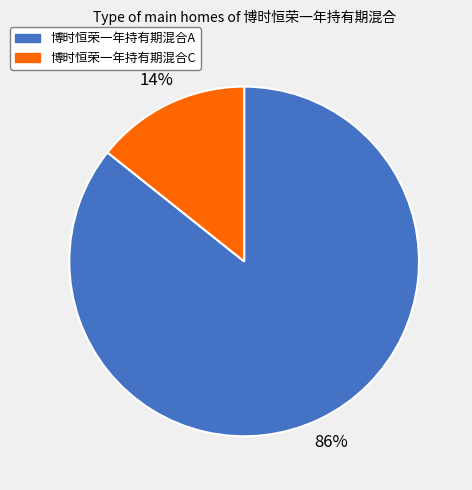

Combined, do 博时恒荣一年持有期混合A and 博时恒荣一年持有期混合C account for over 50%?

Yes